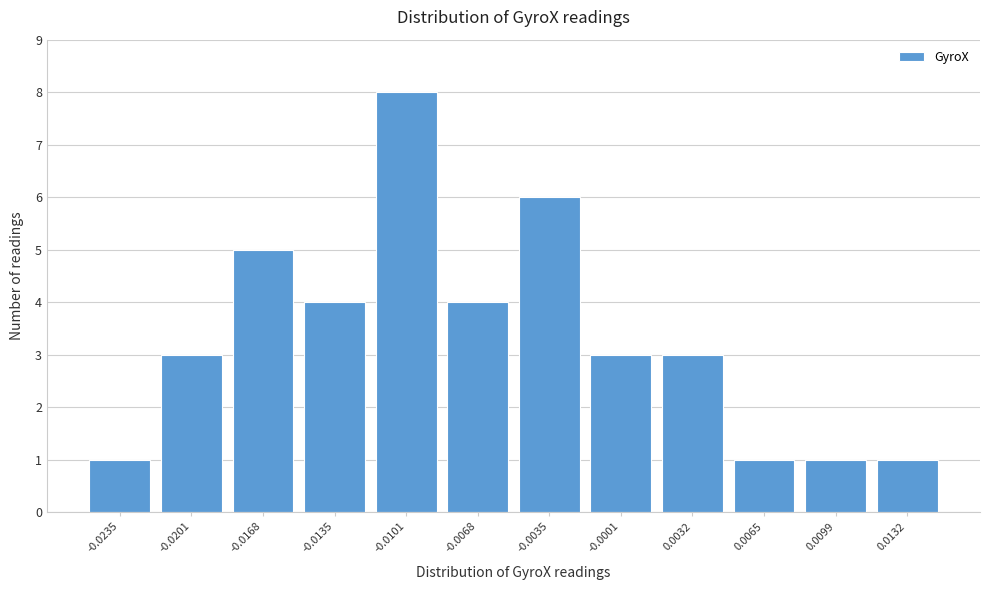

Reading right to left, list all the values displayed in this chart.

0.0132=1	0.0099=1	0.0065=1	0.0032=3	-0.0001=3	-0.0035=6	-0.0068=4	-0.0101=8	-0.0135=4	-0.0168=5	-0.0201=3	-0.0235=1